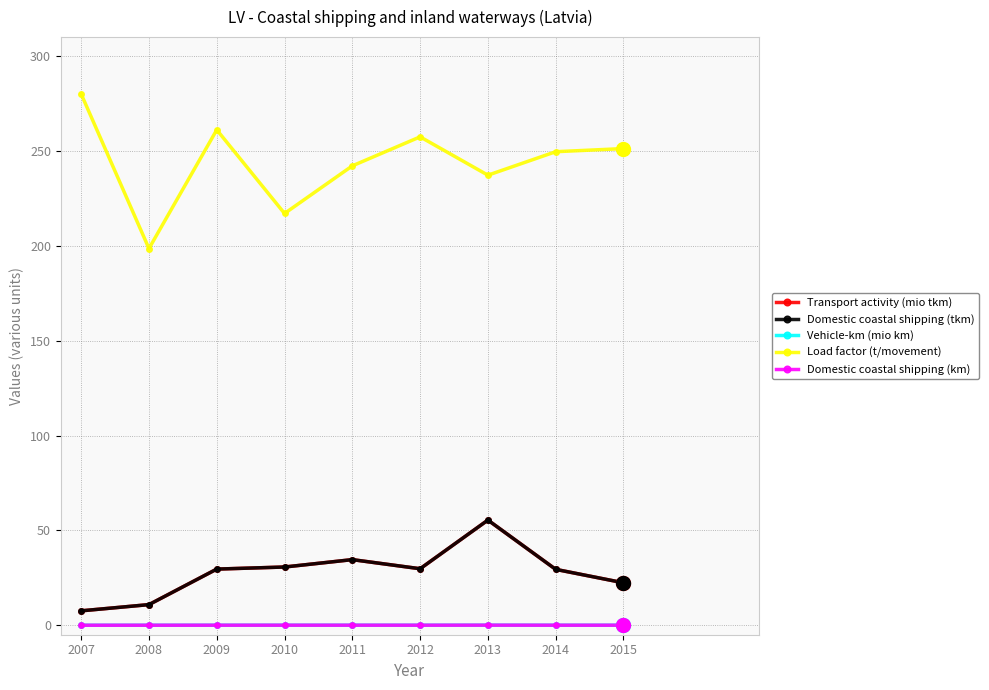

Does the chart have visible grid lines?

Yes